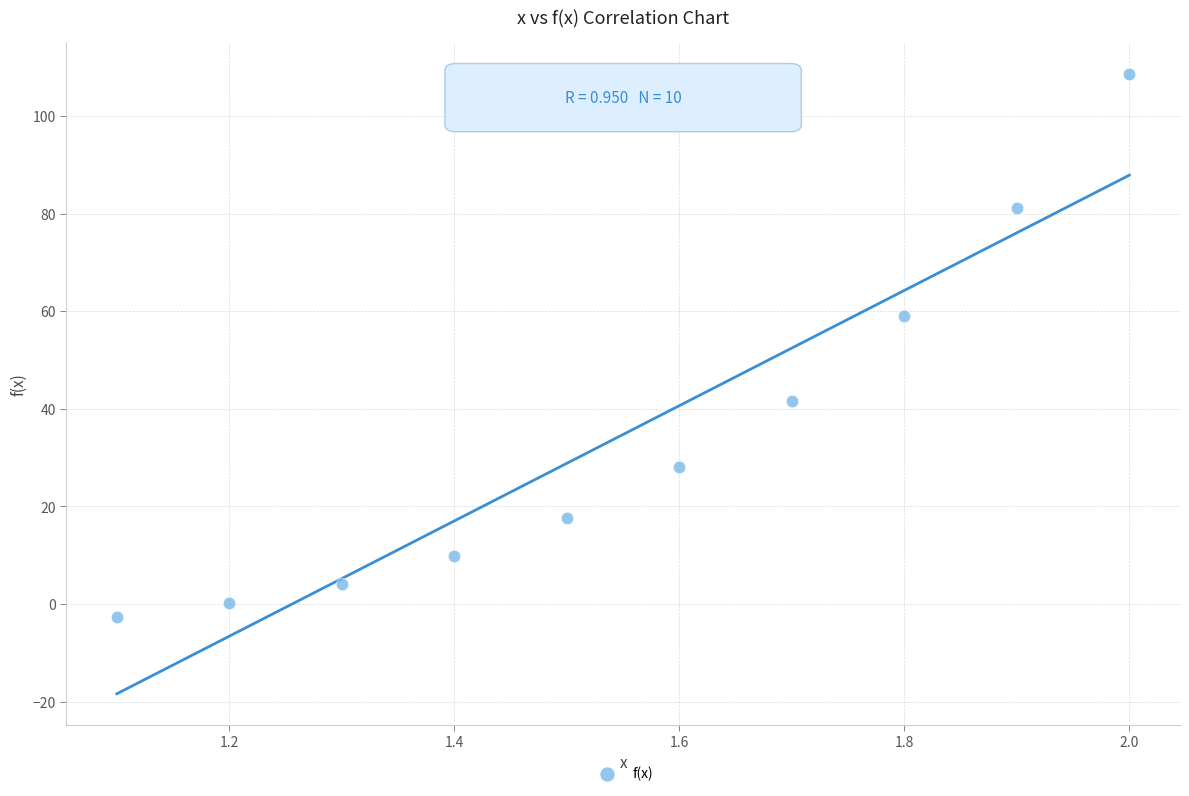

What is the average X value?

1.6